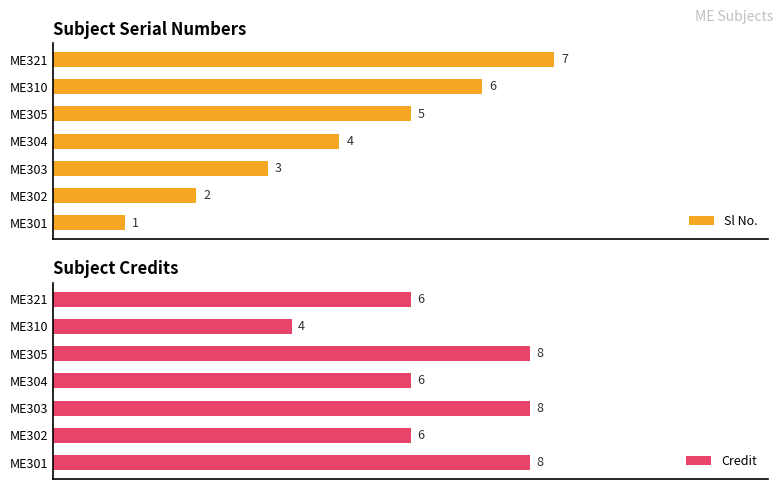

Which series has the widest spread of values?

Sl No.